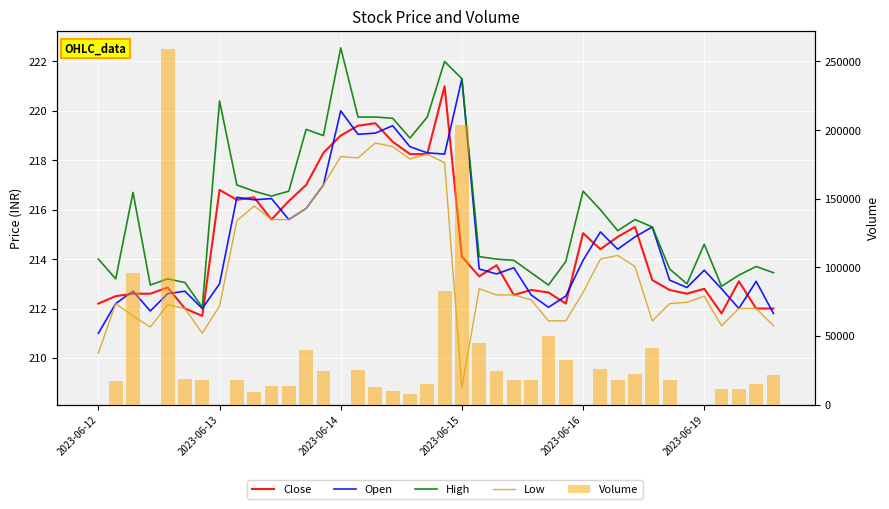

What is the lowest value of the Open series?

211.0